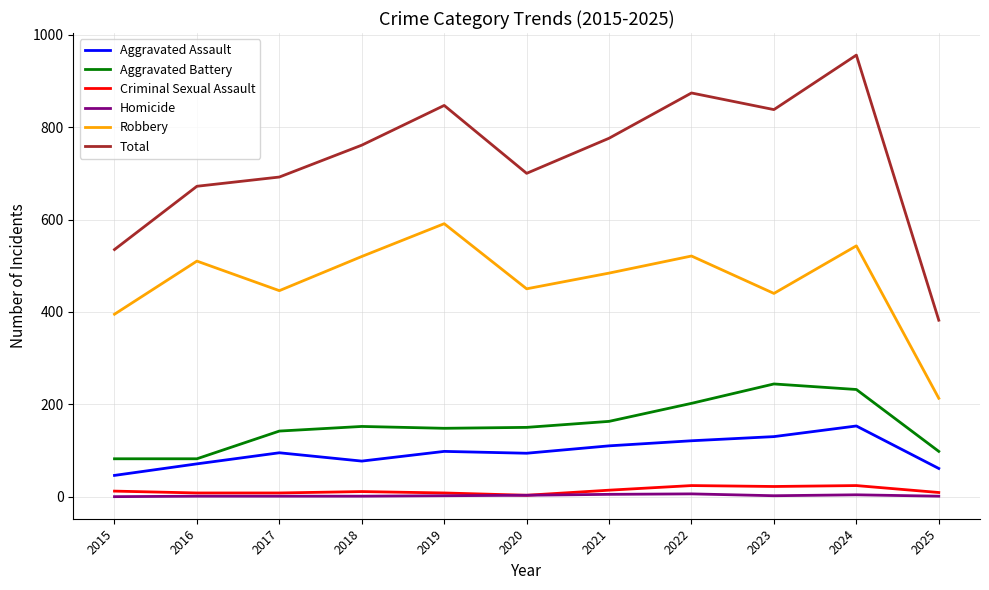

True or false: Robbery and Aggravated Battery intersect in this chart.

False